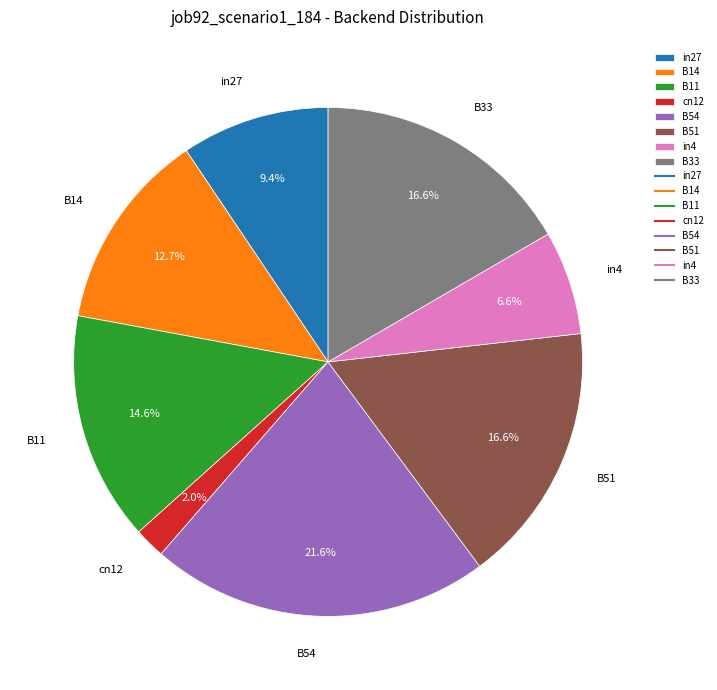

What is the smallest slice in the pie chart?

cn12